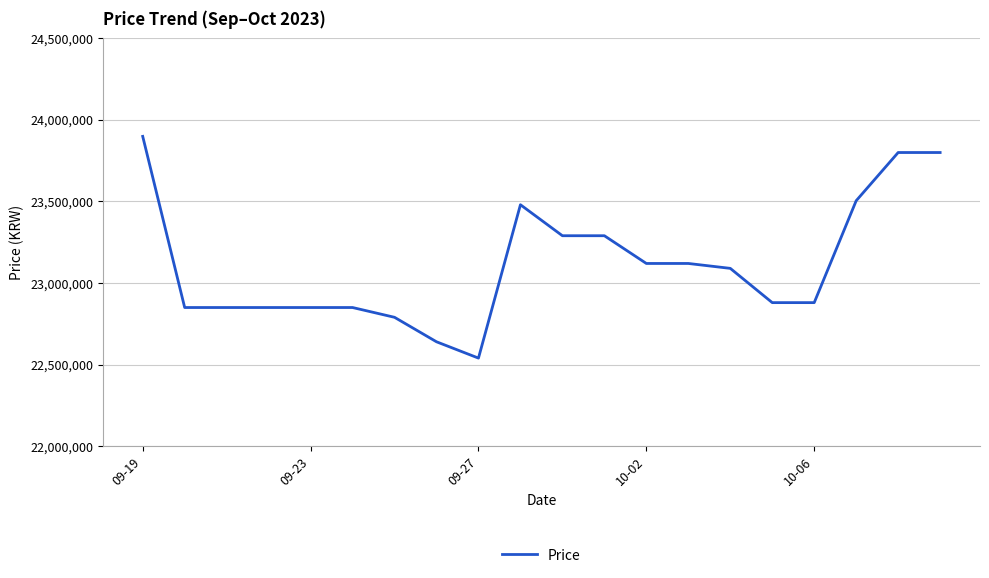

What is the difference between the maximum and minimum values?

1359000